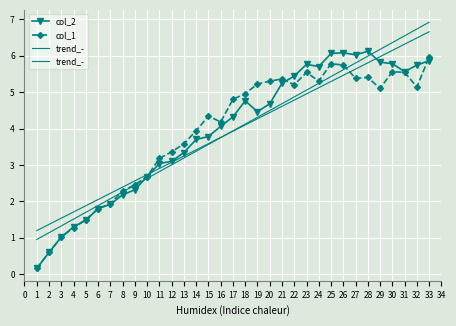

Reading left to right, list all the values displayed in this chart.

col_2: 0.2	0.6	1.0	1.3	1.5	1.8	1.9	2.2	2.3	2.7	3.0	3.1	3.3	3.7	3.8	4.1	4.3	4.8	4.5	4.7	5.2	5.4	5.8	5.7	6.1	6.1	6.0	6.1	5.8	5.8	5.6	5.7	5.9
col_1: 0.2	0.6	1.0	1.3	1.5	1.8	1.9	2.3	2.5	2.7	3.2	3.4	3.6	3.9	4.3	4.2	4.8	5.0	5.2	5.3	5.4	5.2	5.5	5.3	5.8	5.7	5.4	5.4	5.1	5.6	5.5	5.1	6.0
trend_-: 1.2	1.4	1.5	1.7	1.9	2.1	2.2	2.4	2.6	2.7	2.9	3.1	3.2	3.4	3.6	3.8	3.9	4.1	4.3	4.4	4.6	4.8	4.9	5.1	5.3	5.5	5.6	5.8	6.0	6.1	6.3	6.5	6.7